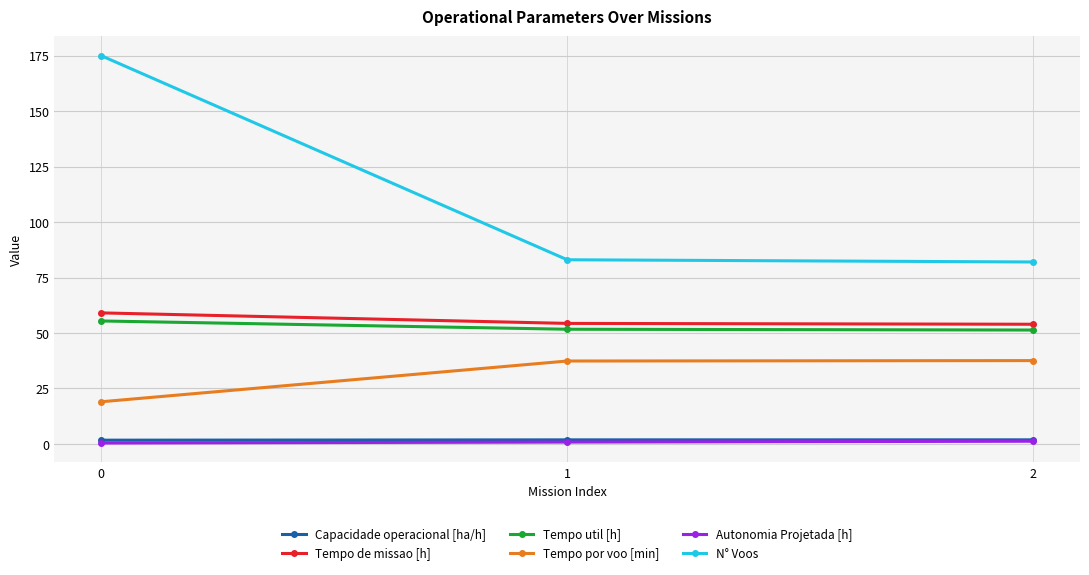

True or false: Tempo por voo [min] has a value of 15.1 at 2.

False